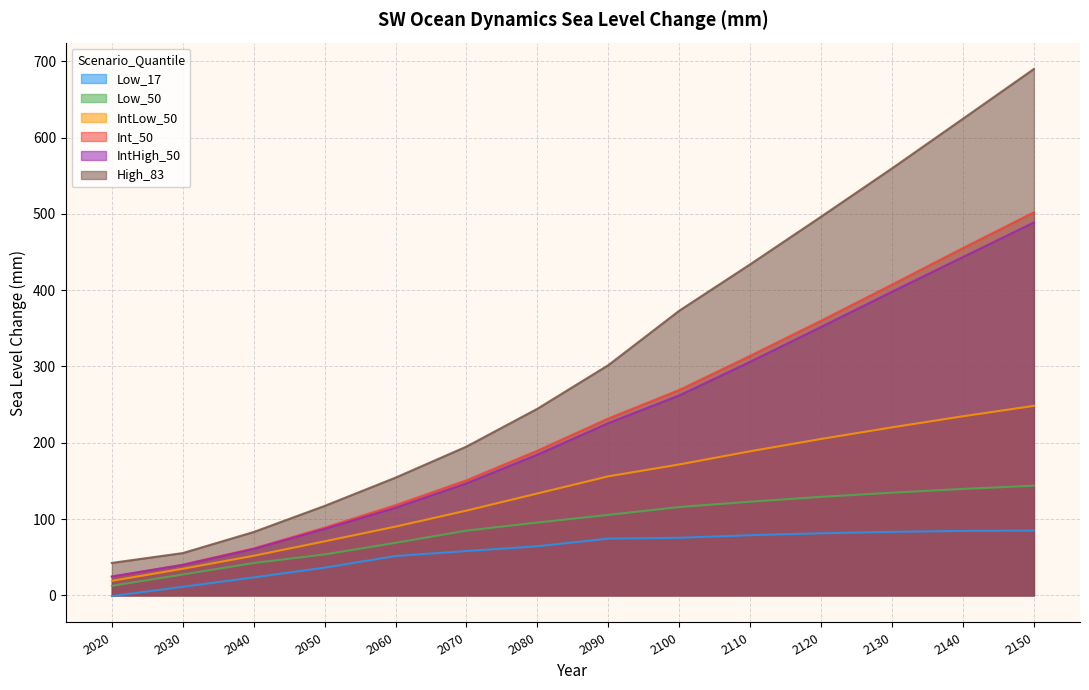

True or false: High_83 and Int_50 intersect in this chart.

False